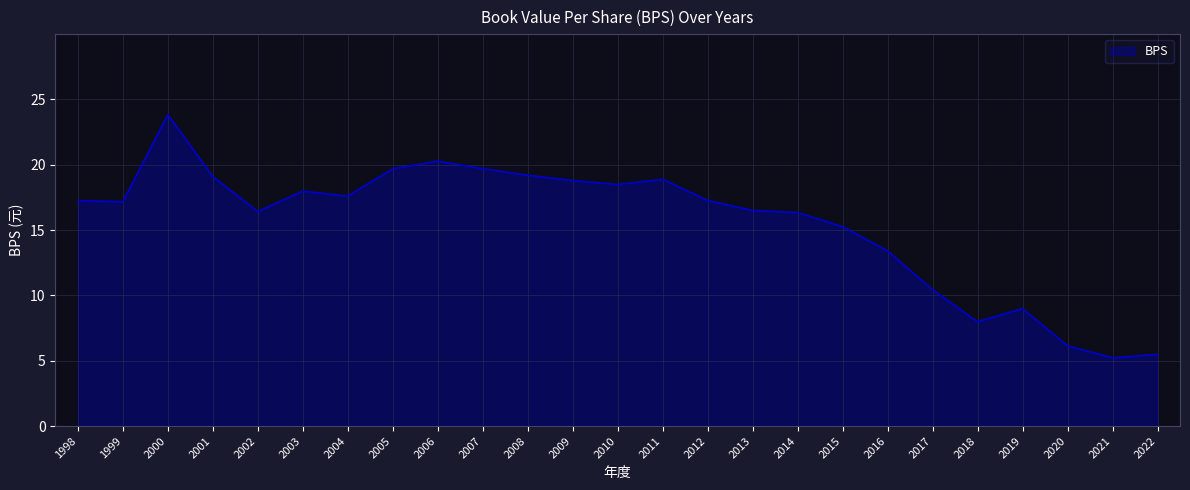

What value does the data have at 2020?

6.1